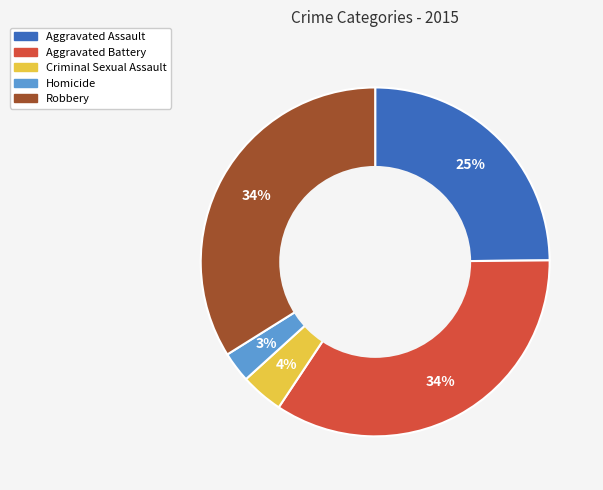

Which slice is the smallest?

Homicide